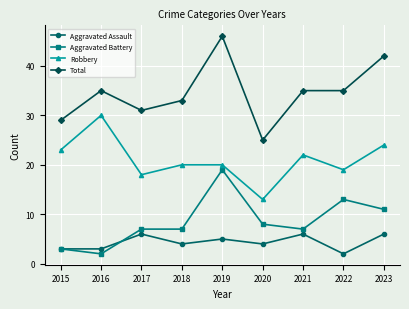

Reading right to left, list all the values displayed in this chart.

Aggravated Assault: 2023=6	2022=2	2021=6	2020=4	2019=5	2018=4	2017=6	2016=3	2015=3
Aggravated Battery: 2023=11	2022=13	2021=7	2020=8	2019=19	2018=7	2017=7	2016=2	2015=3
Robbery: 2023=24	2022=19	2021=22	2020=13	2019=20	2018=20	2017=18	2016=30	2015=23
Total: 2023=42	2022=35	2021=35	2020=25	2019=46	2018=33	2017=31	2016=35	2015=29